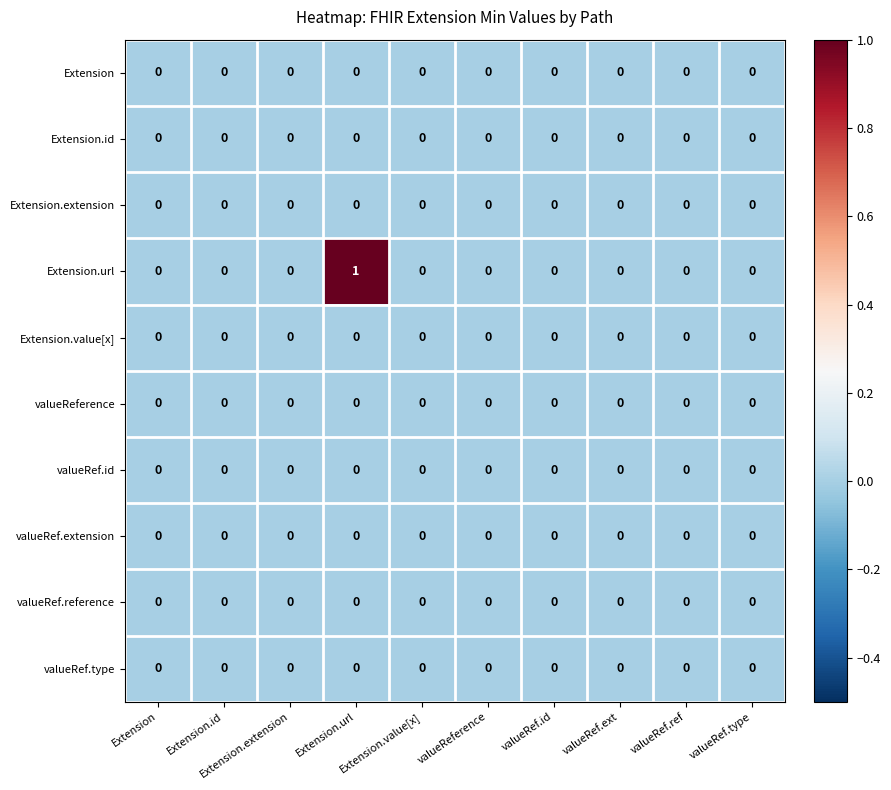

The value of Extension.url at valueRef.id is 0. True or false?

True